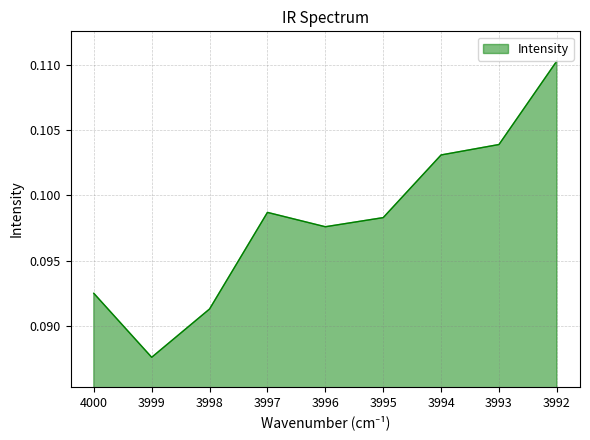

Reading left to right, what are all the values shown in this chart?

4000=0.1	3999=0.1	3998=0.1	3997=0.1	3996=0.1	3995=0.1	3994=0.1	3993=0.1	3992=0.1